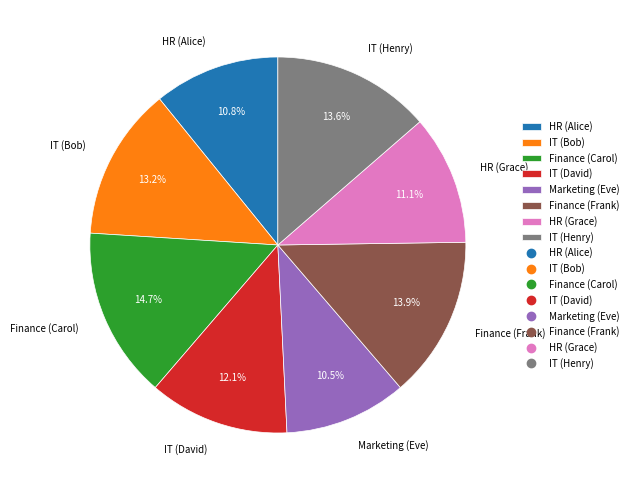

What portion of the pie excludes Finance (Carol)?

85.3%